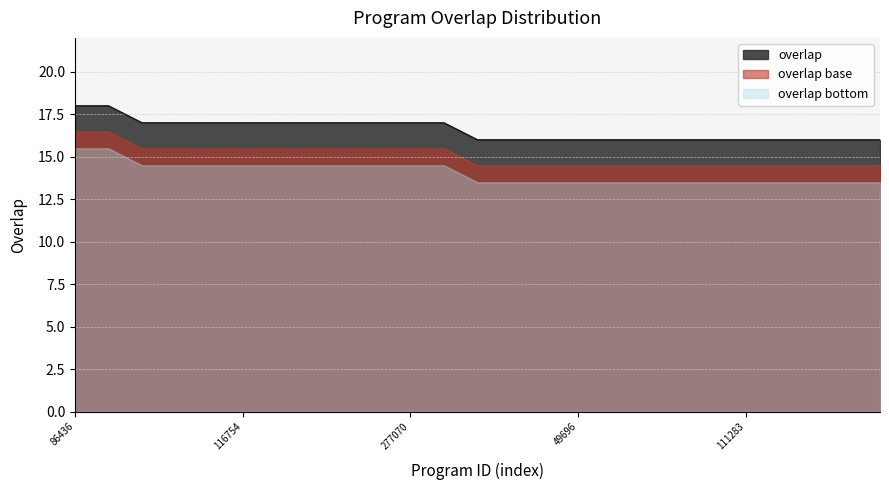

Where is the data nearest to the value 17?

64894